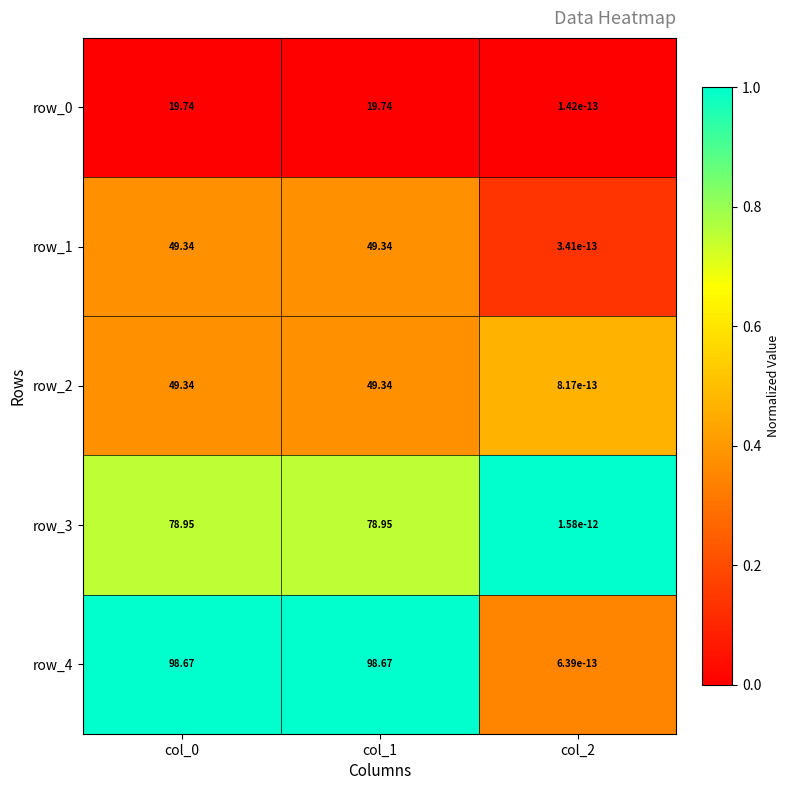

Count the number of categories in the chart.

3